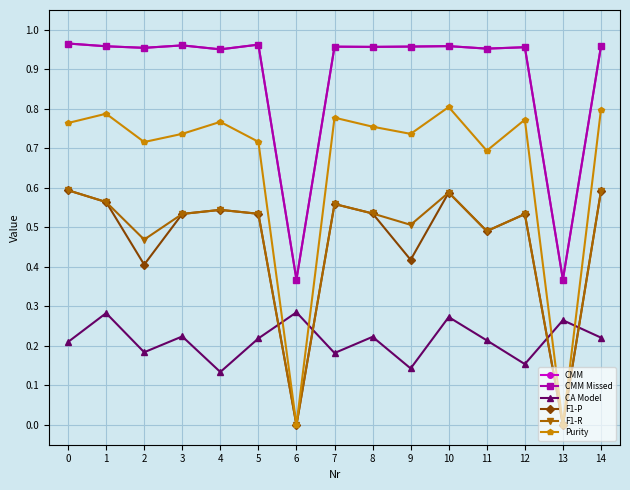

What is the highest value of the F1-R series?

0.6